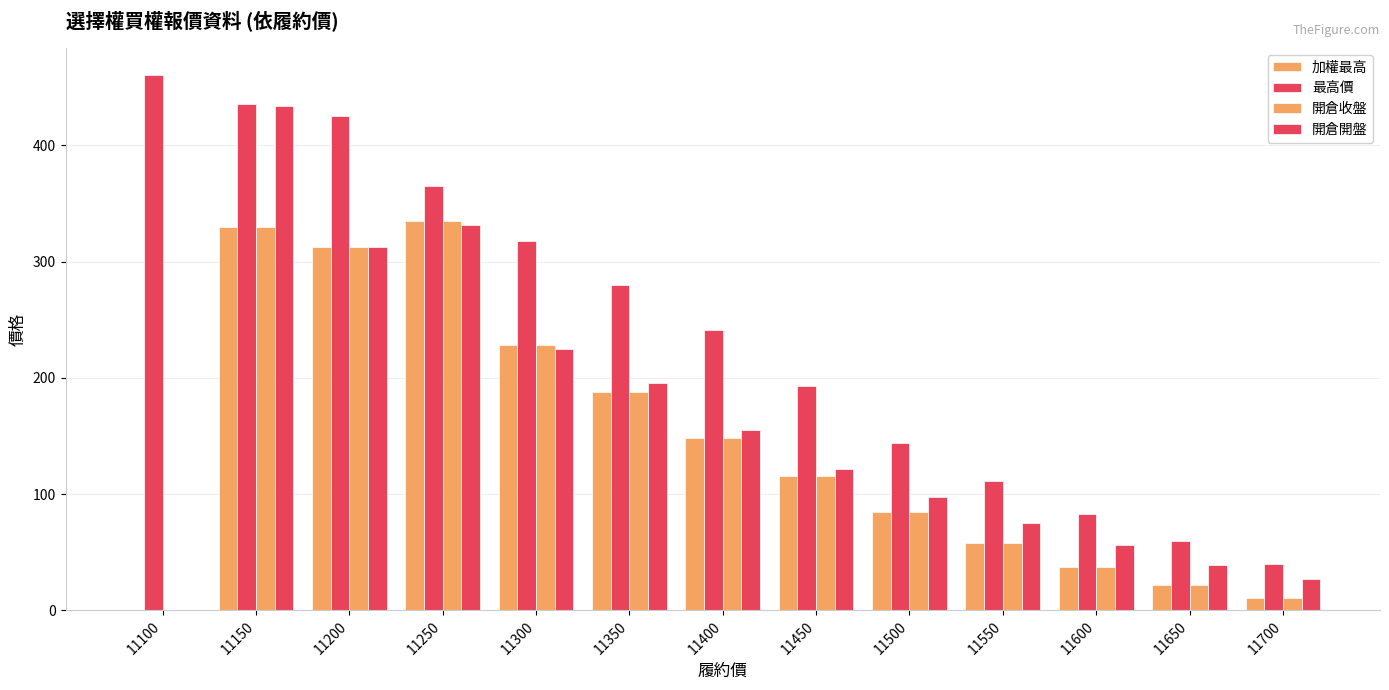

Are the bars horizontal?

No